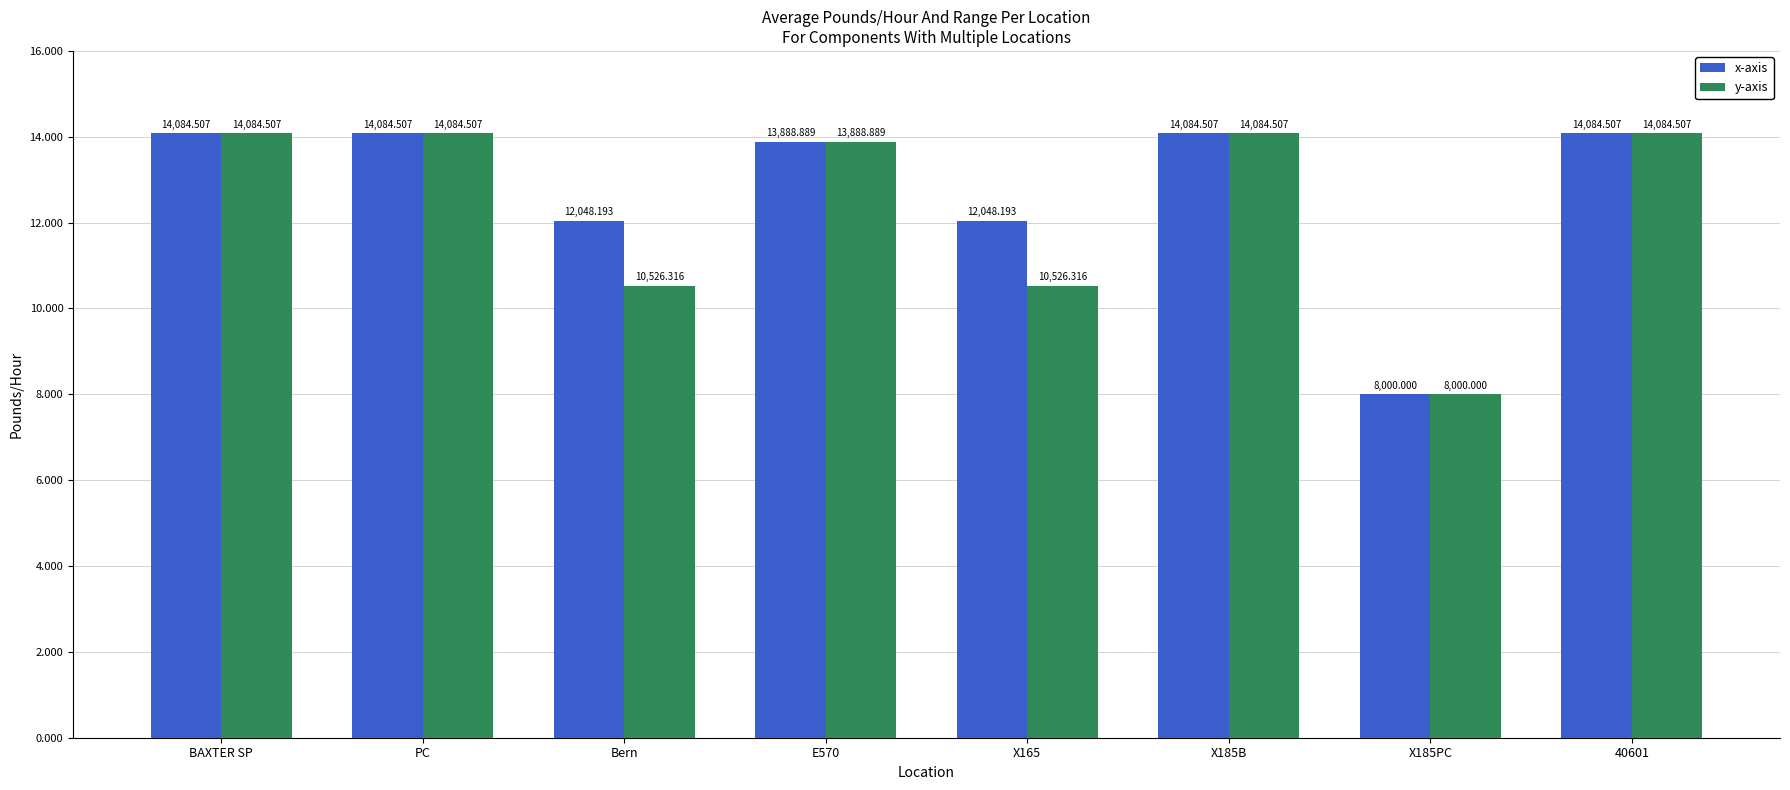

What is the difference between the maximum and minimum values in the y-axis series?

6084.5